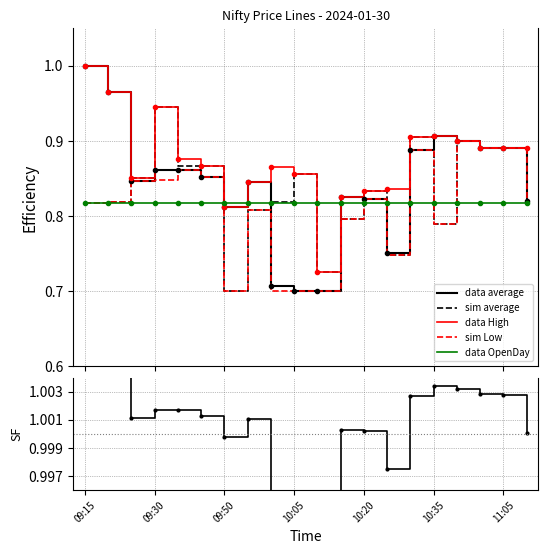

Reading right to left, list all the values displayed in this chart.

Close (data avg): 0.8	0.9	0.9	0.9	0.9	0.9	0.8	0.8	0.8	0.7	0.7	0.7	0.8	0.8	0.9	0.9	0.9	0.8	1.0	1.0
Open (sim avg): 0.9	0.9	0.9	0.9	0.8	0.9	0.7	0.8	0.8	0.7	0.9	0.8	0.8	0.7	0.9	0.9	0.9	0.9	0.8	0.8
High (data): 0.9	0.9	0.9	0.9	0.9	0.9	0.8	0.8	0.8	0.7	0.9	0.9	0.8	0.8	0.9	0.9	0.9	0.9	1.0	1.0
Low (sim): 0.8	0.9	0.9	0.9	0.8	0.9	0.7	0.8	0.8	0.7	0.7	0.7	0.8	0.7	0.9	0.9	0.8	0.8	0.8	0.8
OpenDay (data): 0.8	0.8	0.8	0.8	0.8	0.8	0.8	0.8	0.8	0.8	0.8	0.8	0.8	0.8	0.8	0.8	0.8	0.8	0.8	0.8
SF Close/OpenDay: 1.0	1.0	1.0	1.0	1.0	1.0	1.0	1.0	1.0	1.0	1.0	1.0	1.0	1.0	1.0	1.0	1.0	1.0	1.0	1.0